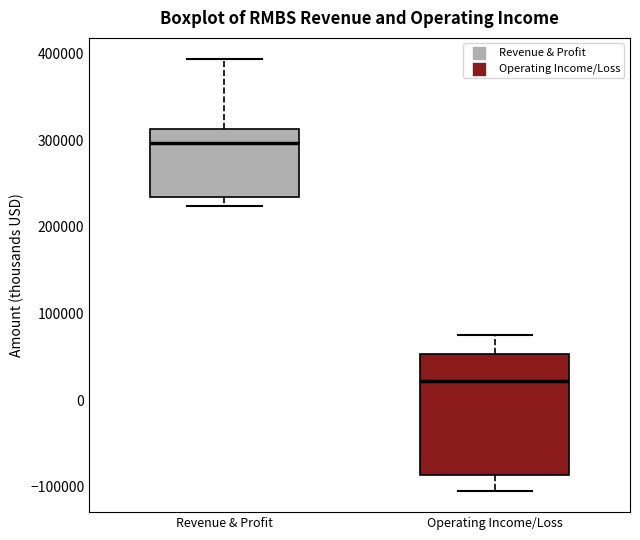

Which box has the highest median line?

Revenue & Profit